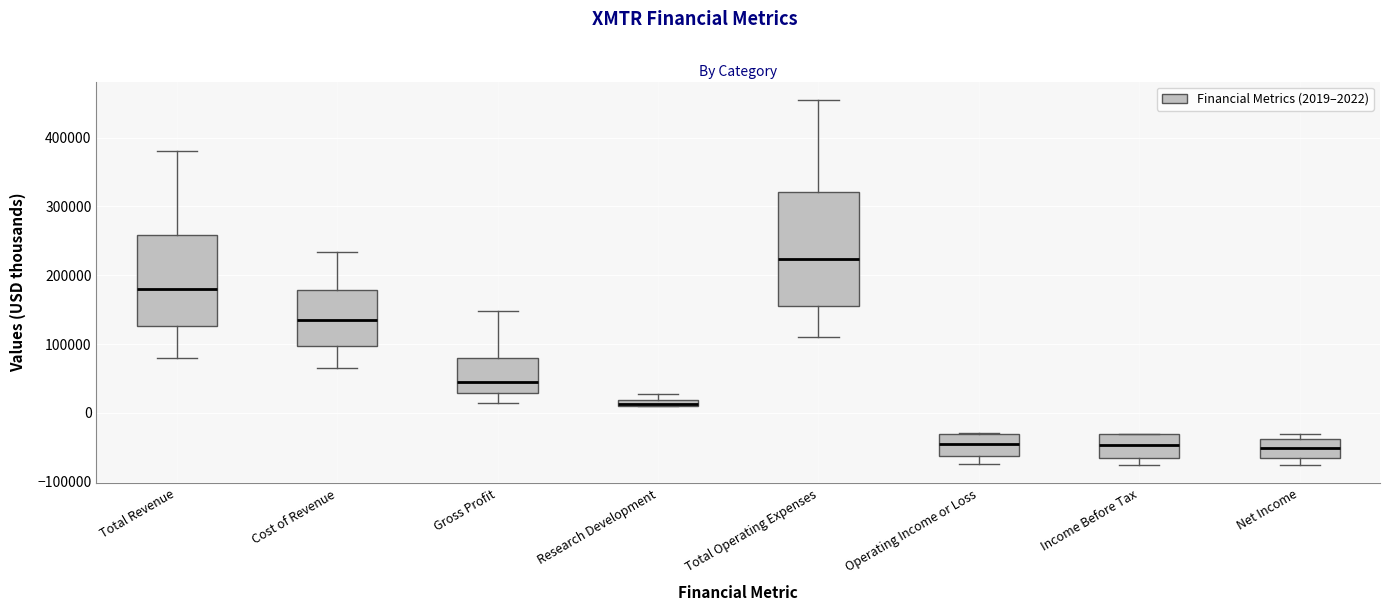

Which box's median line is the highest?

Total Operating Expenses